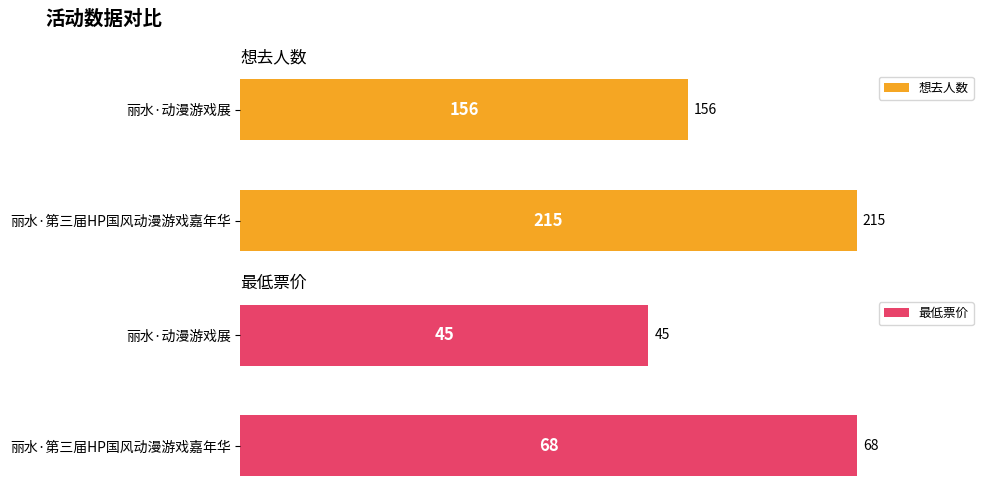

Which series changed the most between 丽水·第三届HP国风动漫游戏嘉年华 and 丽水·动漫游戏展?

想去人数